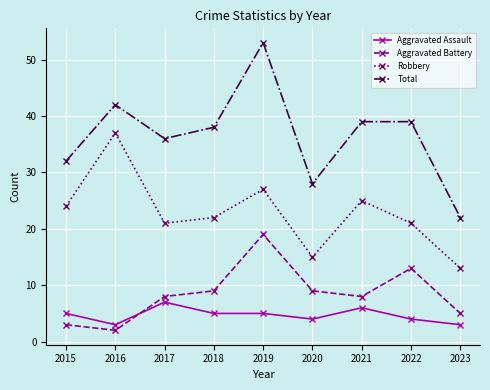

What is the sum of all Aggravated Assault values?

42